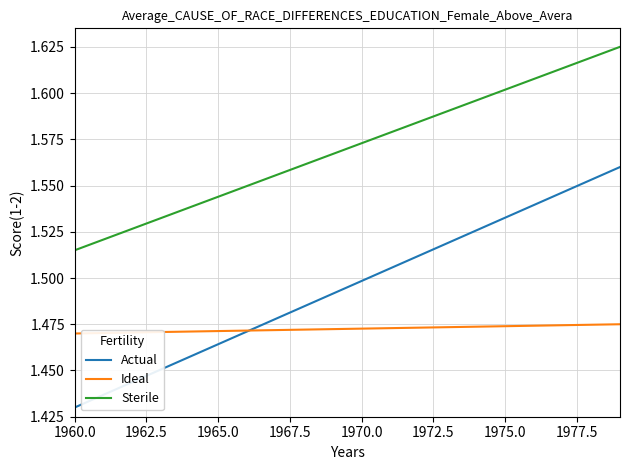

Which series has the largest total across all categories?

Sterile